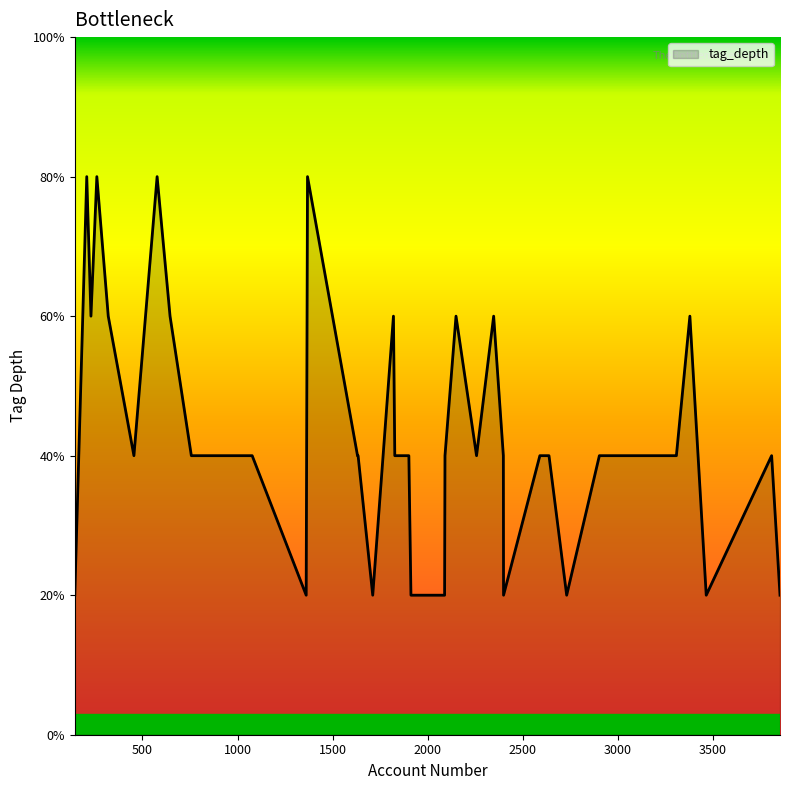

True or false: there are more than 1 points higher than both neighbors.

True